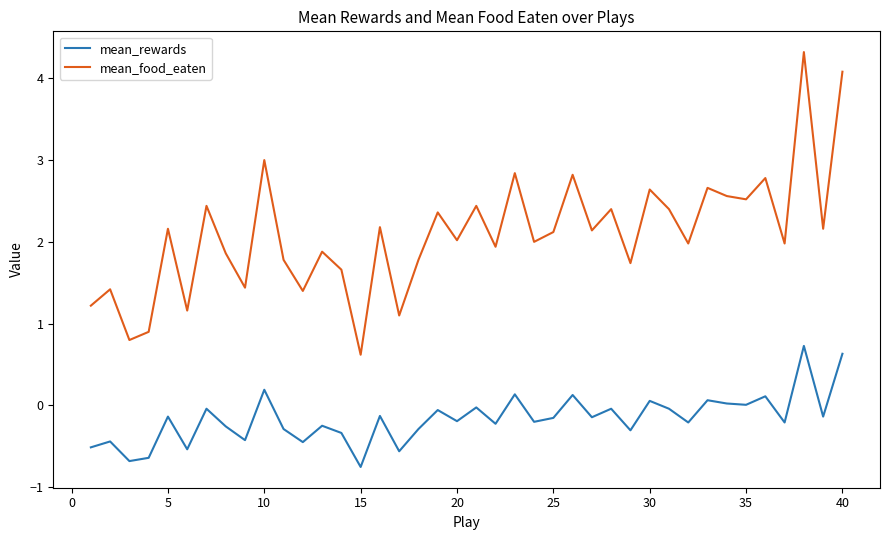

True or false: mean_rewards and mean_food_eaten cross at least once.

False